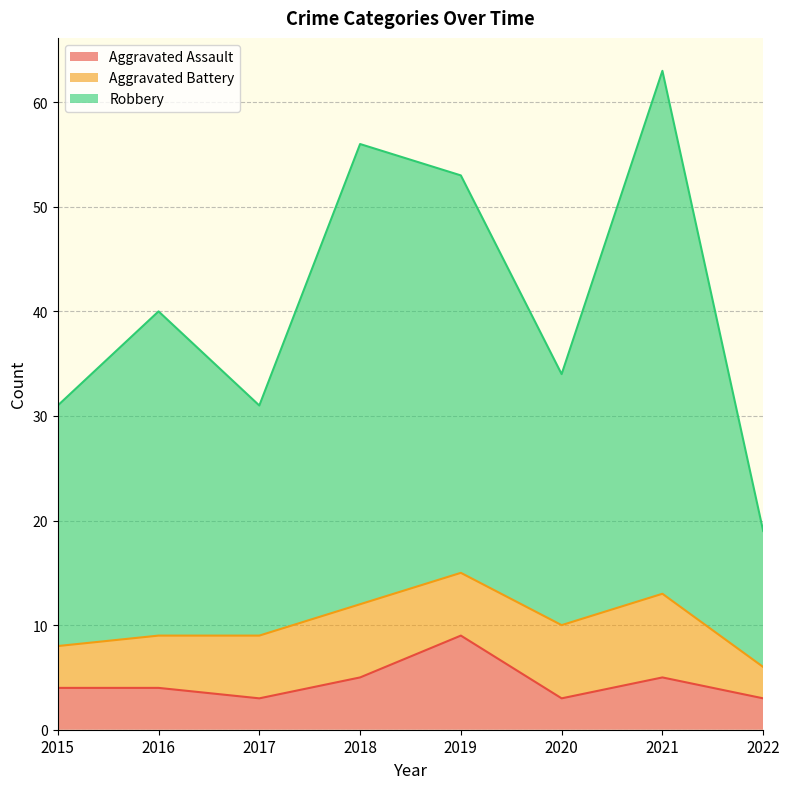

What is the total value across all series at 2015?

31